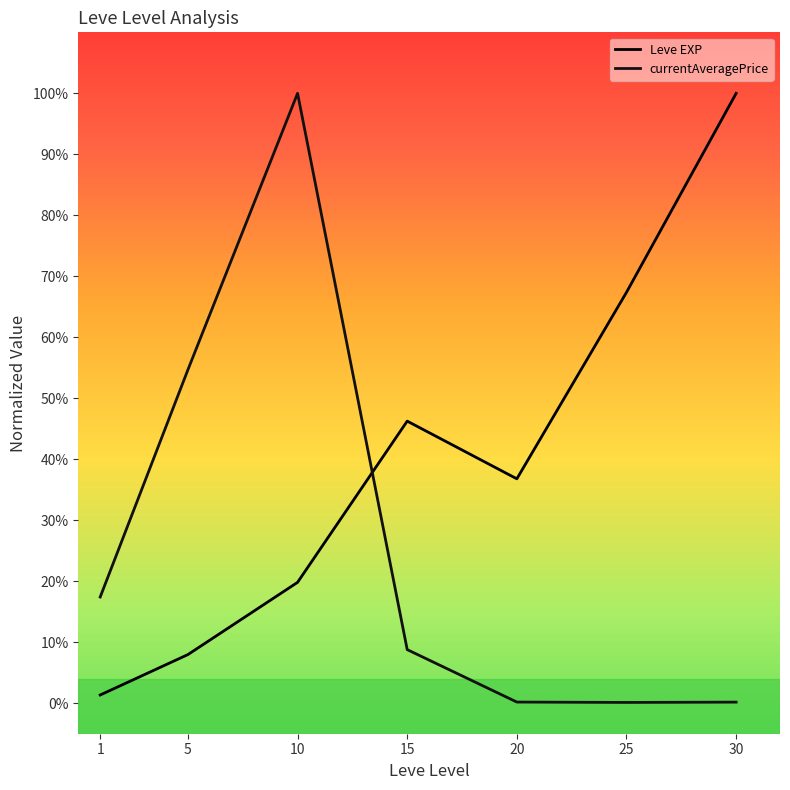

What is the difference between the highest and lowest values at 20?

0.4